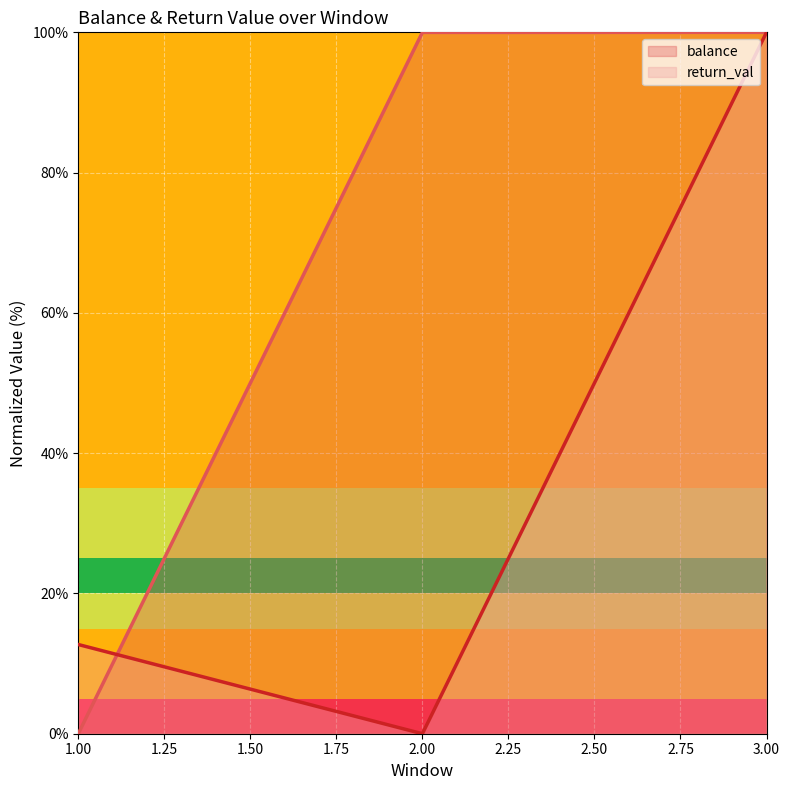

At which label does balance first exceed 99?

2.00